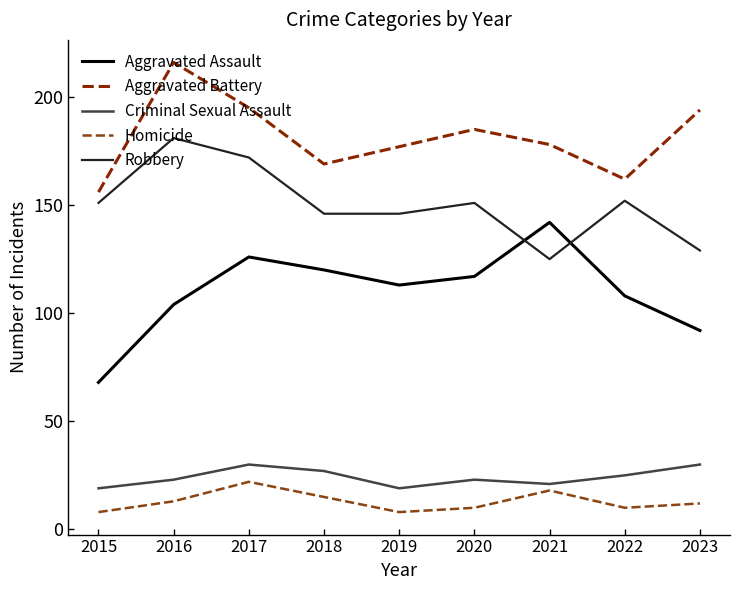

What is the smallest value displayed?

8